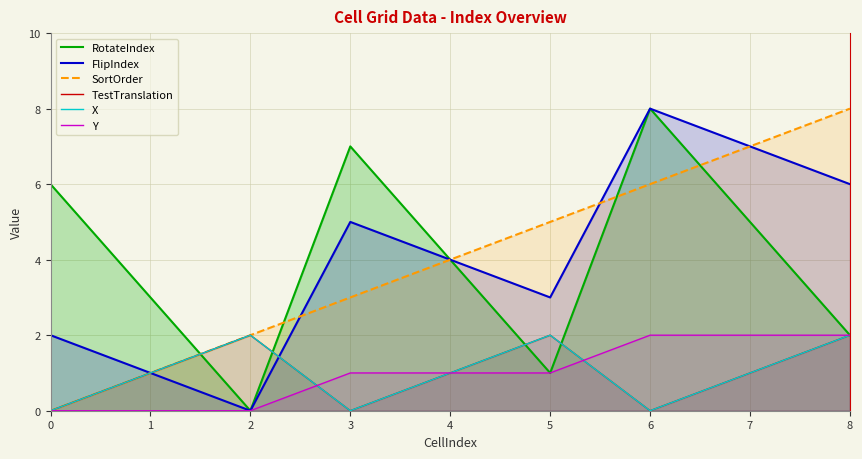

Reading right to left, list all the values displayed in this chart.

RotateIndex: 2	5	8	1	4	7	0	3	6
FlipIndex: 6	7	8	3	4	5	0	1	2
SortOrder: 8	7	6	5	4	3	2	1	0
TestTranslation: 2	1	0	2	1	0	2	1	0
X: 2	1	0	2	1	0	2	1	0
Y: 2	2	2	1	1	1	0	0	0